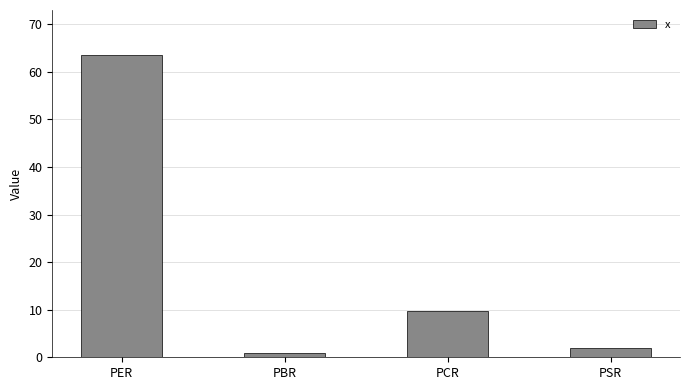

Is it true that the value at PCR is 6.7?

False